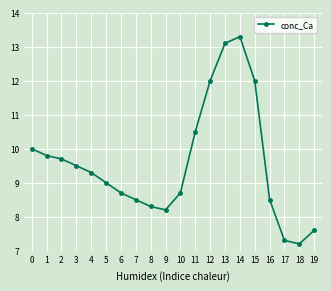

Where is the first local maximum?

14